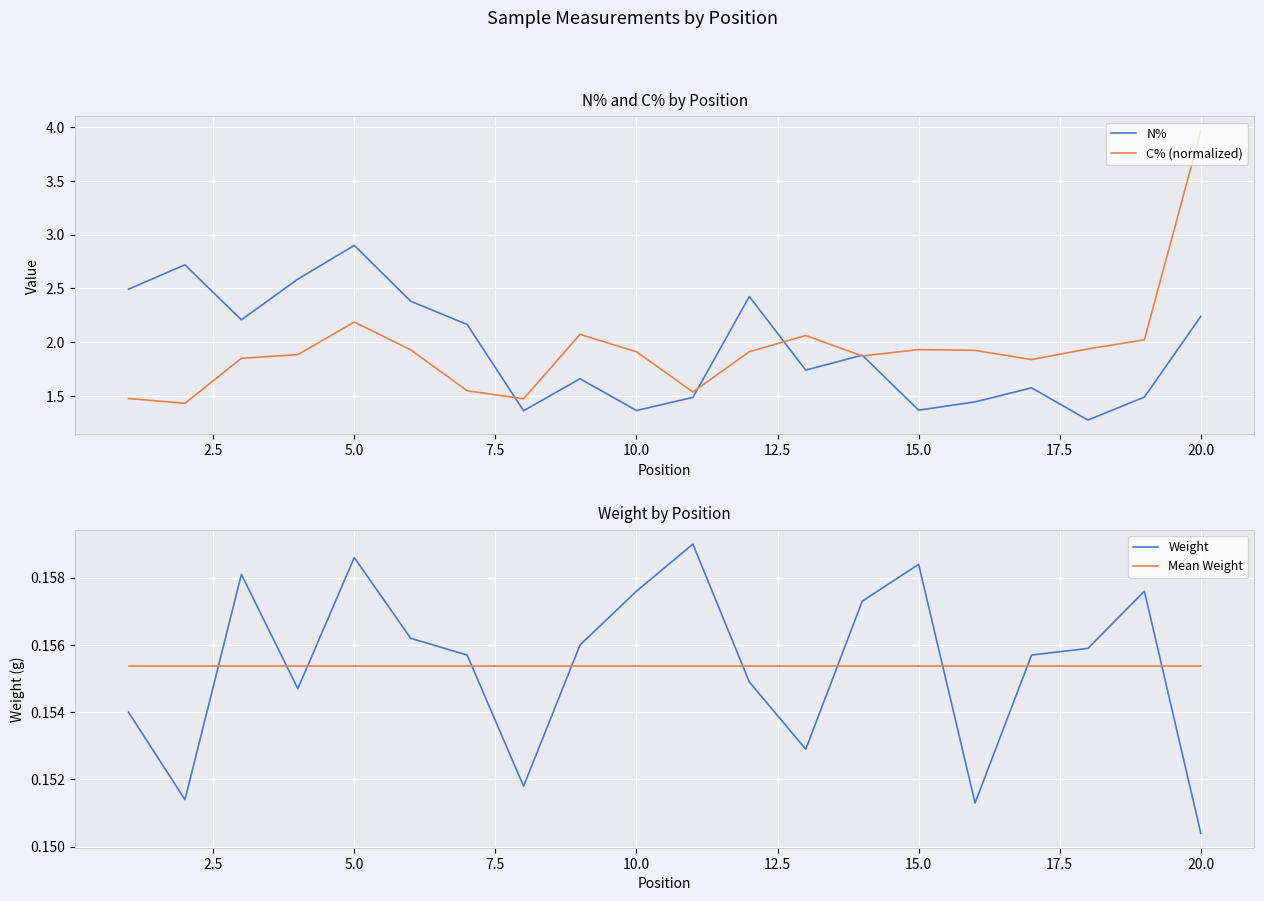

How many times do Weight and Mean Weight cross each other?

10